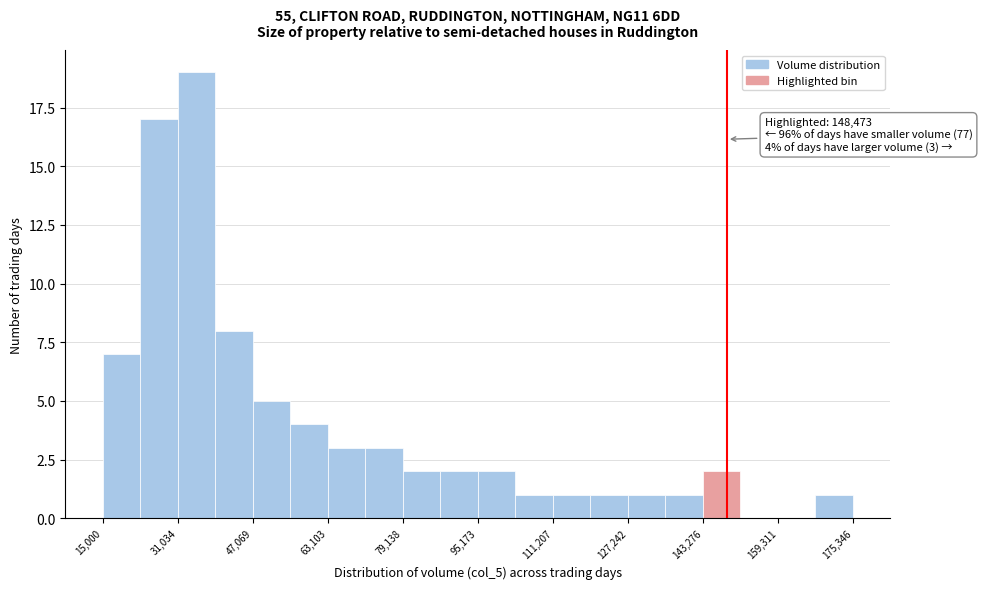

Over which range of the x-axis is the bar tallest?

32000 to 40000